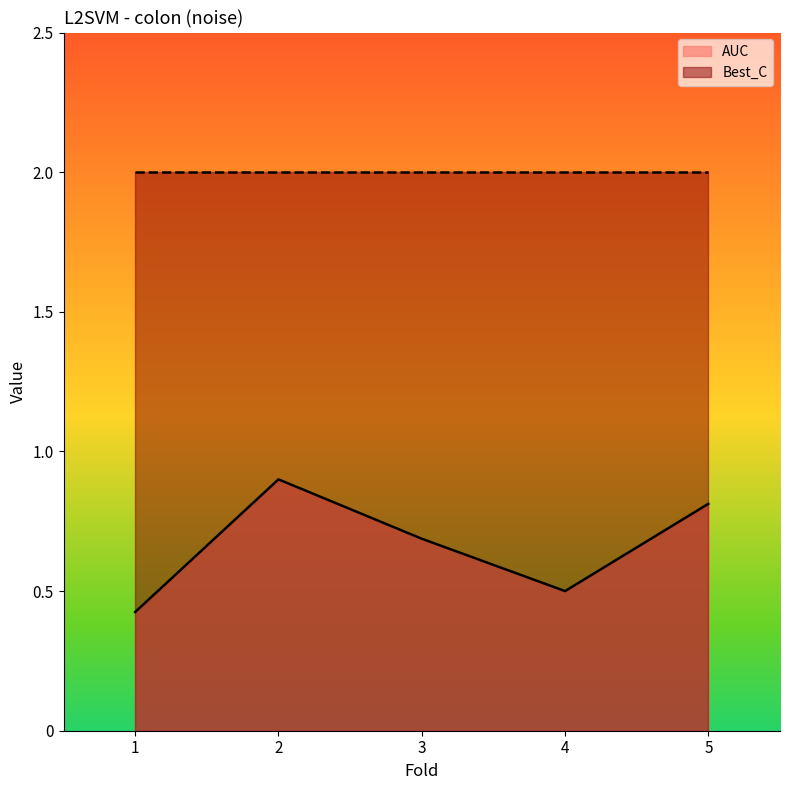

Which label corresponds to the smallest value in the chart?

1